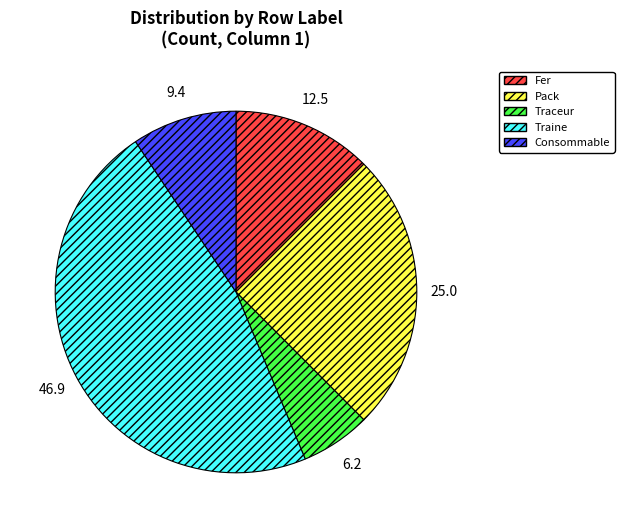

Is the sum of Pack and Fer greater than half?

No